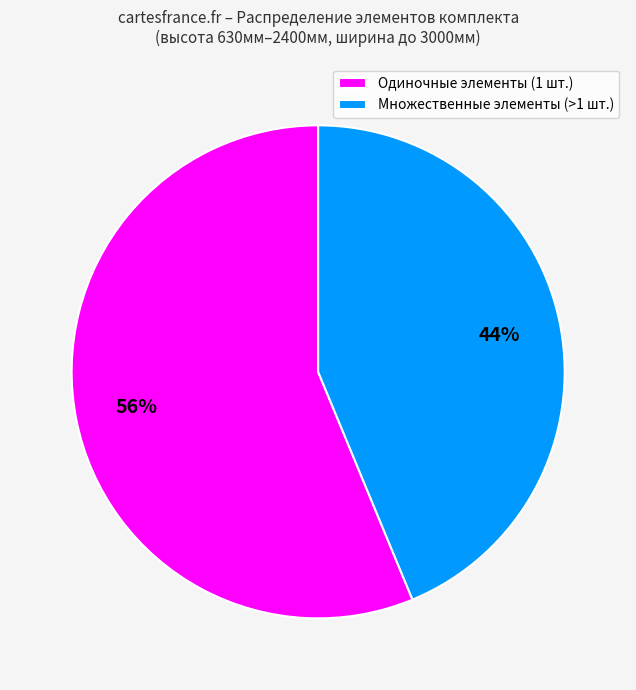

Which slice is the smallest?

Множественные элементы (>1 шт.)